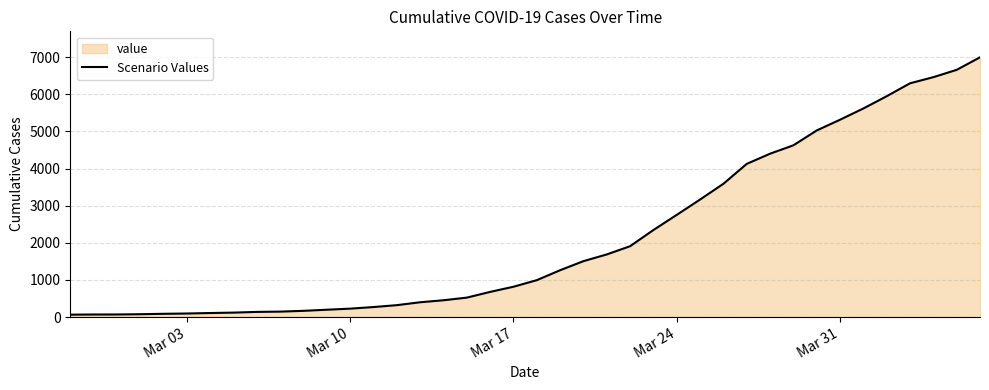

Is it true that the value at Mar 31 is 1809?

False